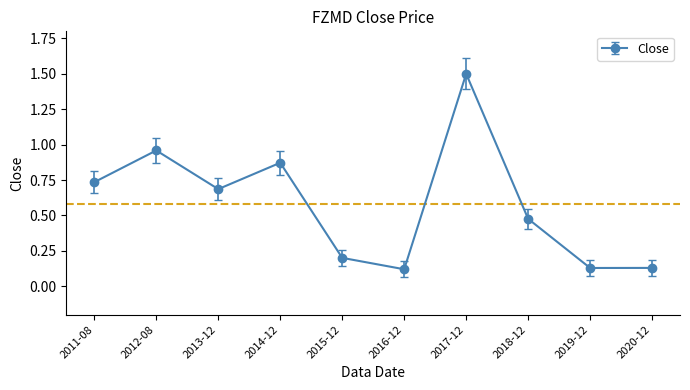

Which has a higher value, 2016-12 or 2018-12?

2018-12